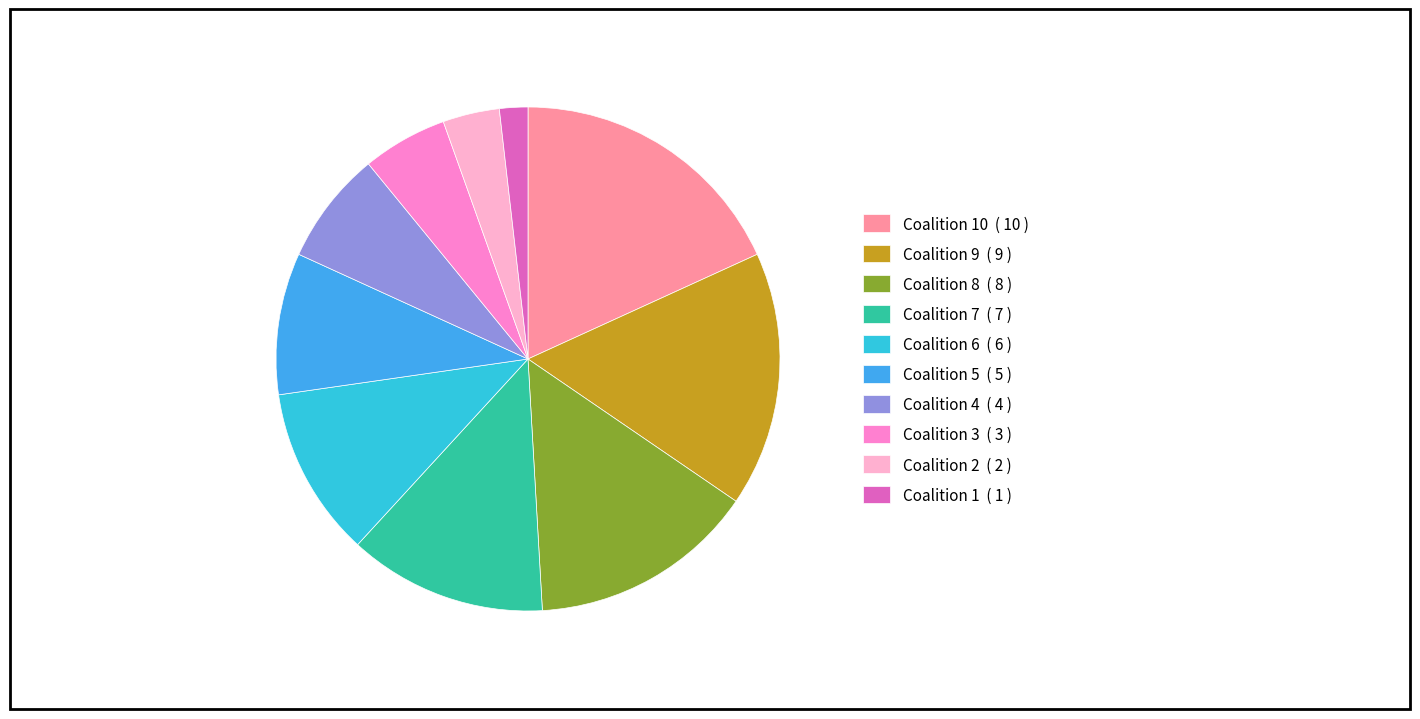

Count the number of slices in the pie.

10